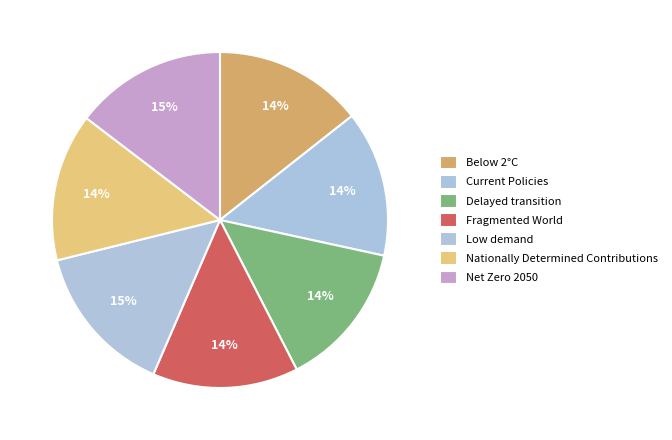

To the nearest percent, what is the average slice percentage?

14%